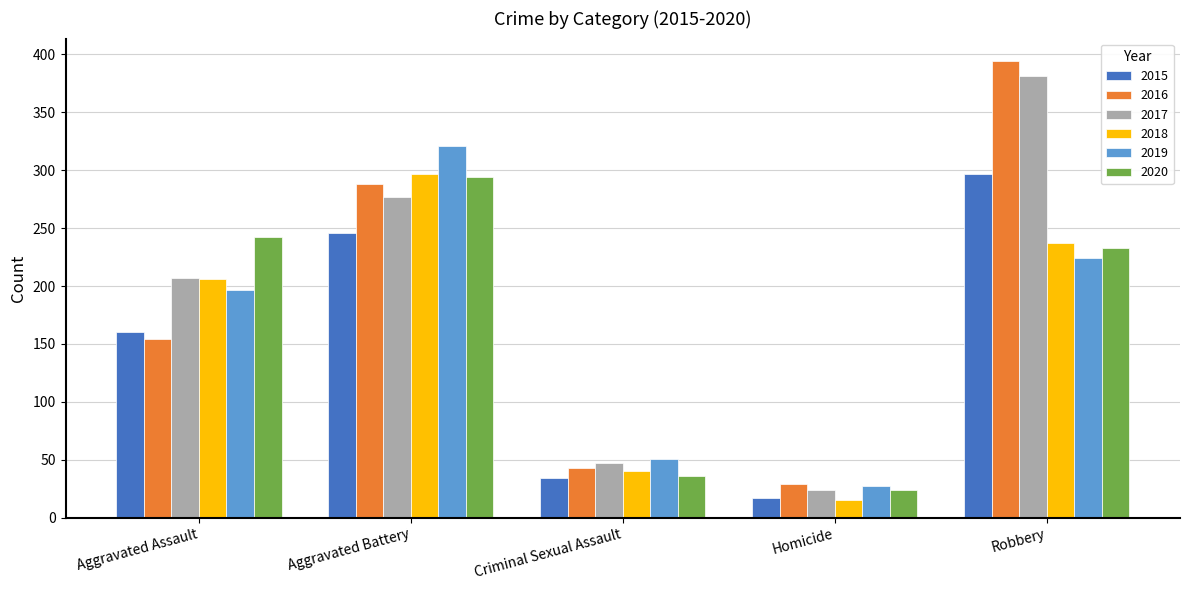

Which series has the largest range (max minus min)?

2016